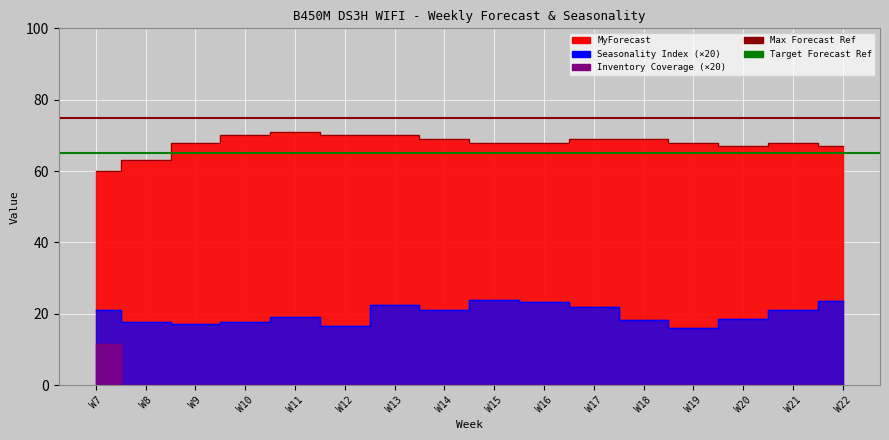

What is the difference between the MyForecast values at W15 and W14?

1.0